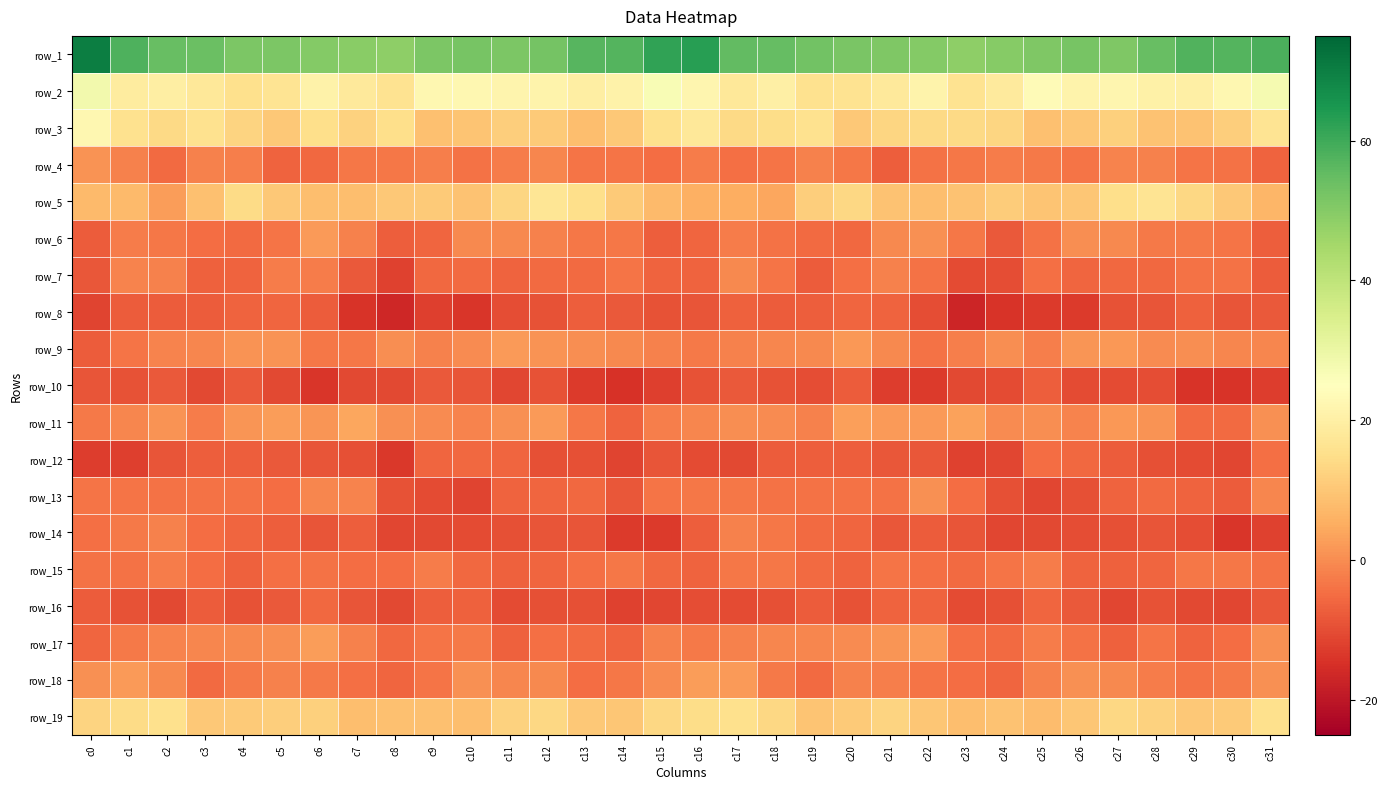

What is the spread (max minus min) of values at c29?

71.6